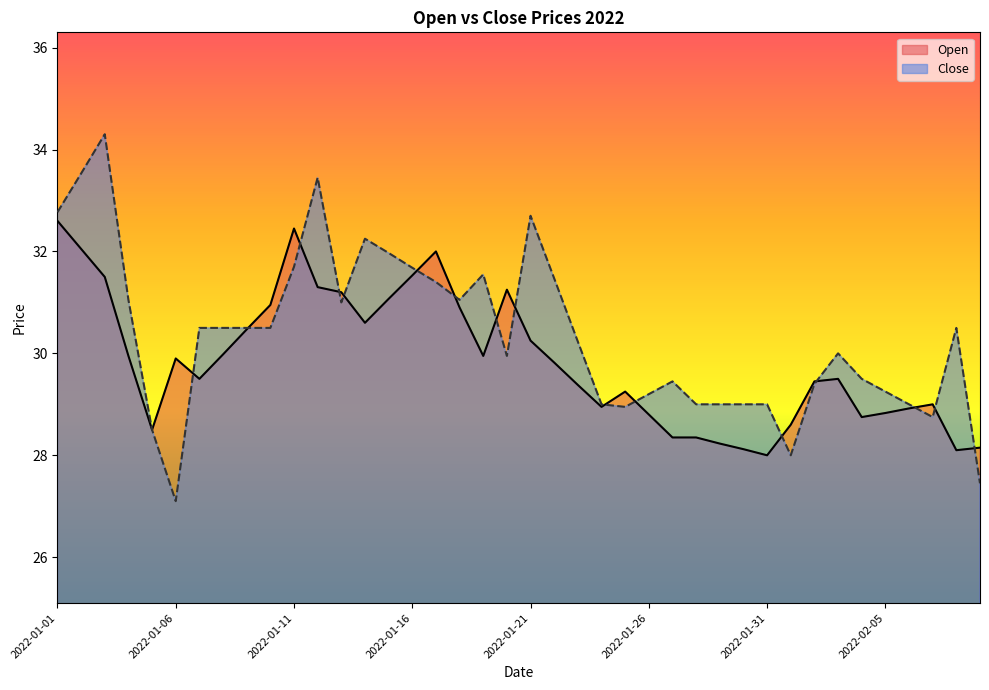

The Close series shows 29.4 at 2022-01-27. True or false?

True